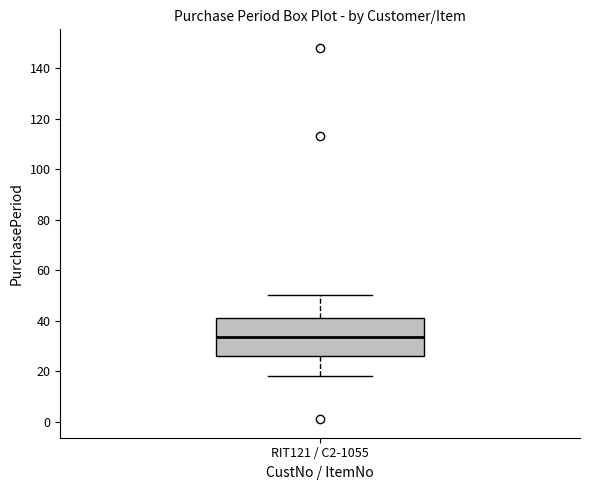

Read this box plot against the y-axis: the position of the median line, the range covered by the box, and the ends of both whiskers. The values are not printed on the chart, so give them approximately, as read against the axis.

median 34, box 26 to 42, whiskers 18 to 50